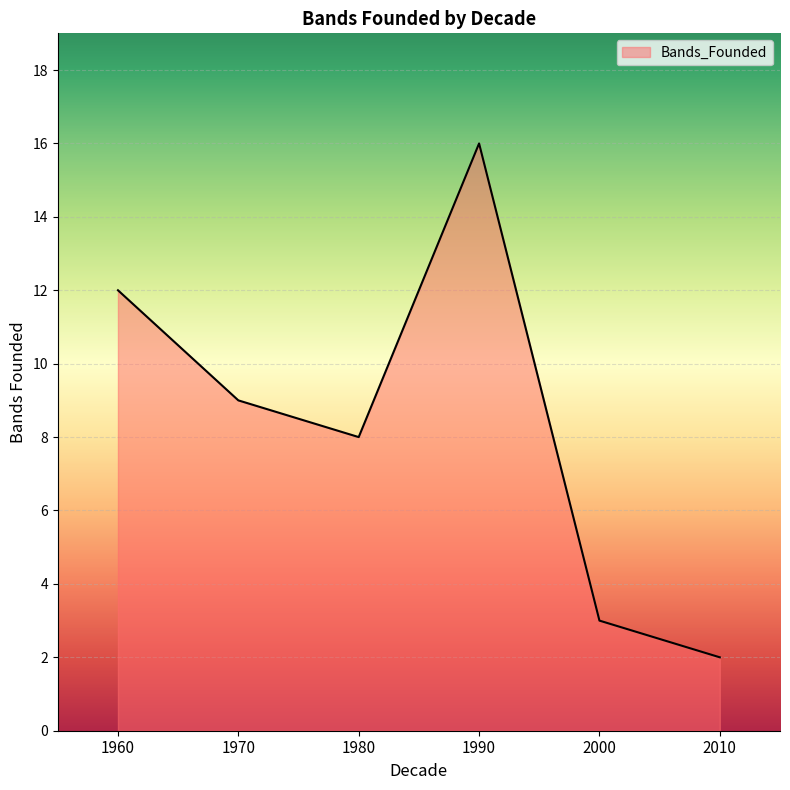

Reading left to right, what are all the values shown in this chart?

12	9	8	16	3	2